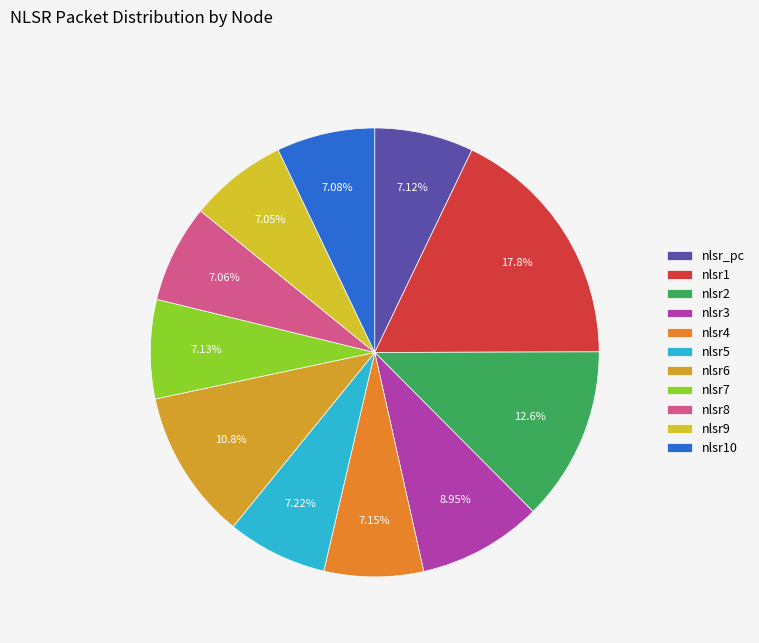

Is nlsr1 the majority of the pie?

No